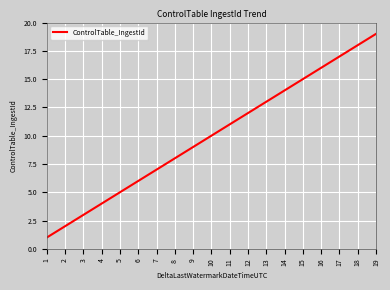

Does the chart display data point markers on the line(s)?

No